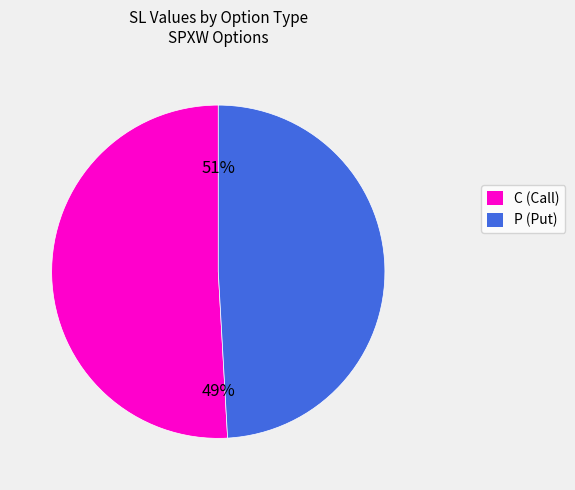

Rank the categories by value from highest to lowest.

C, P